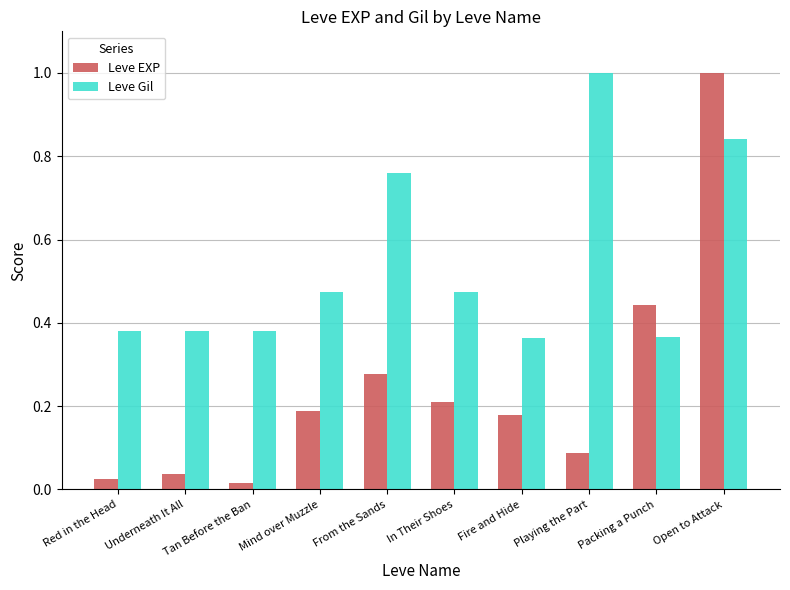

What is the maximum value for Leve Gil?

1.0